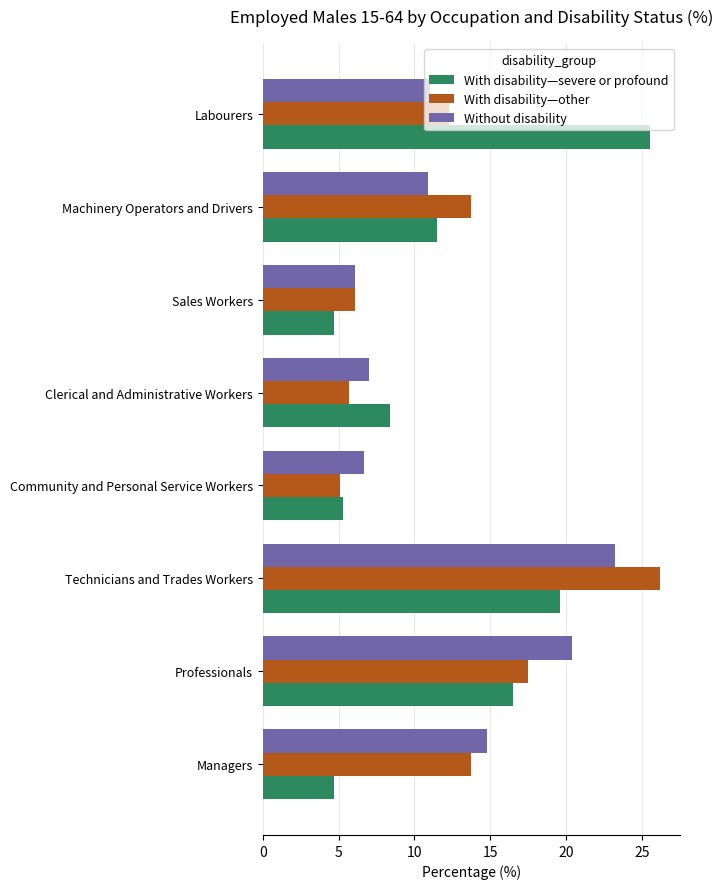

At which label does Without disability reach its minimum?

Sales Workers